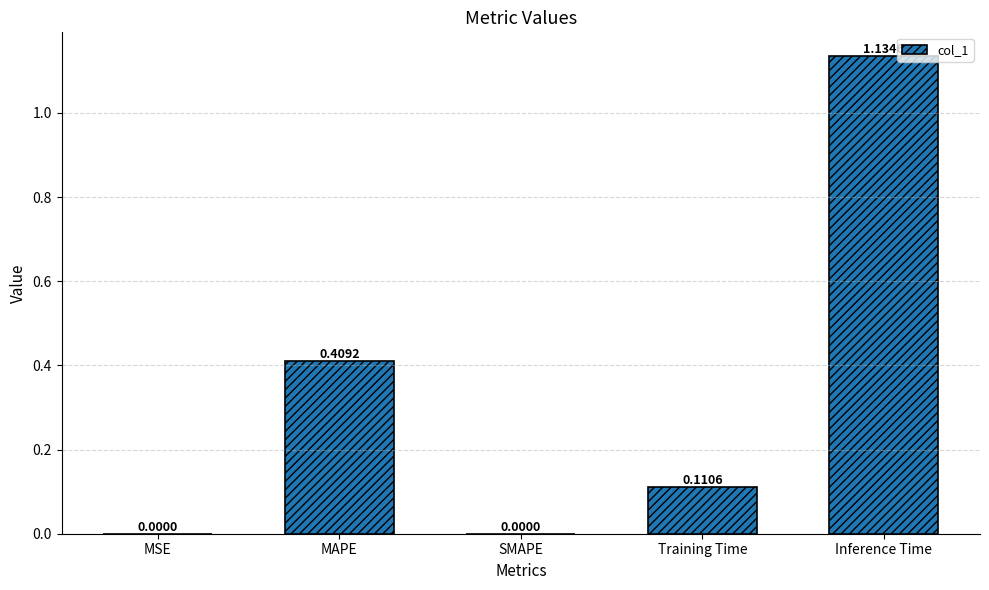

What is the change in value from MSE to MAPE?

+0.4